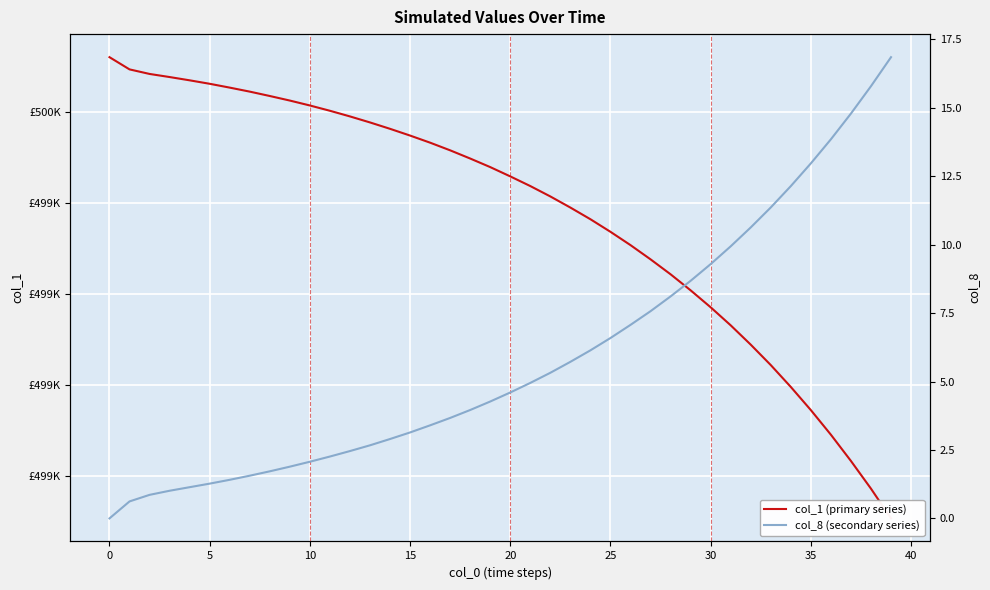

Between 26 and 40, which is larger?

40